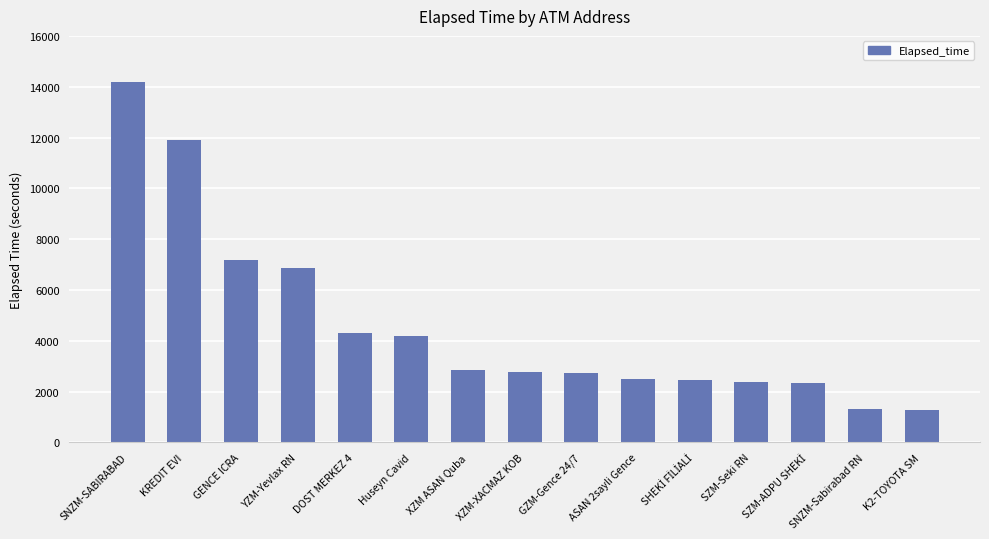

What is the difference between the second highest and minimum values?

10606